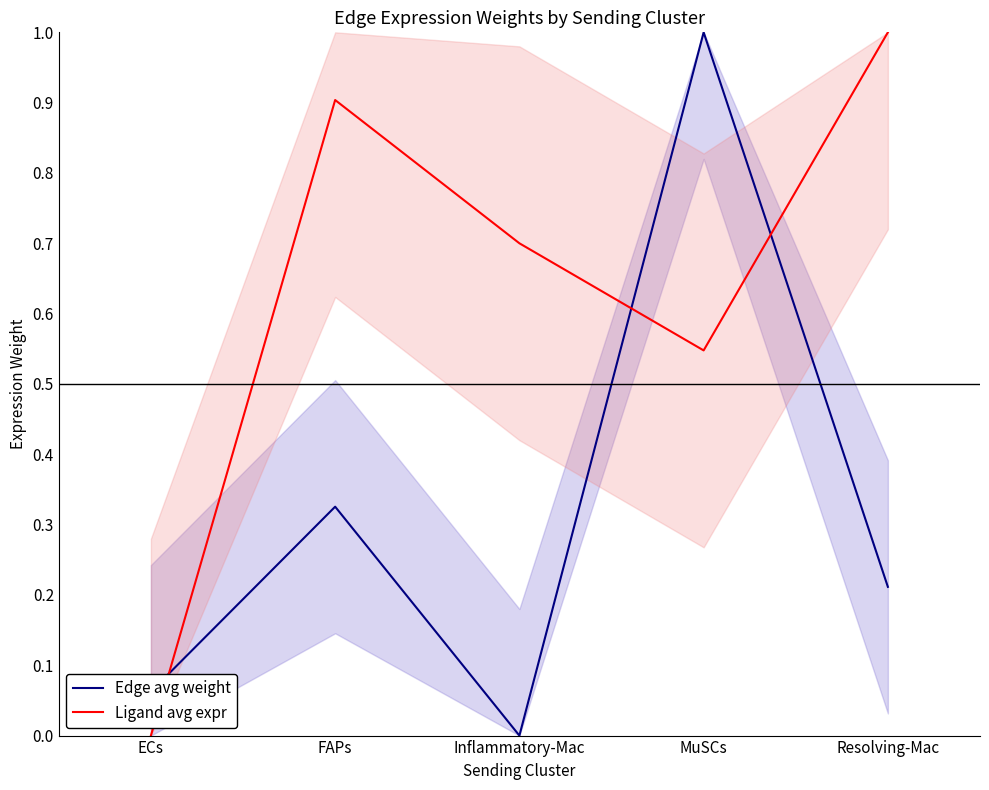

How many lines are shown in the chart?

2